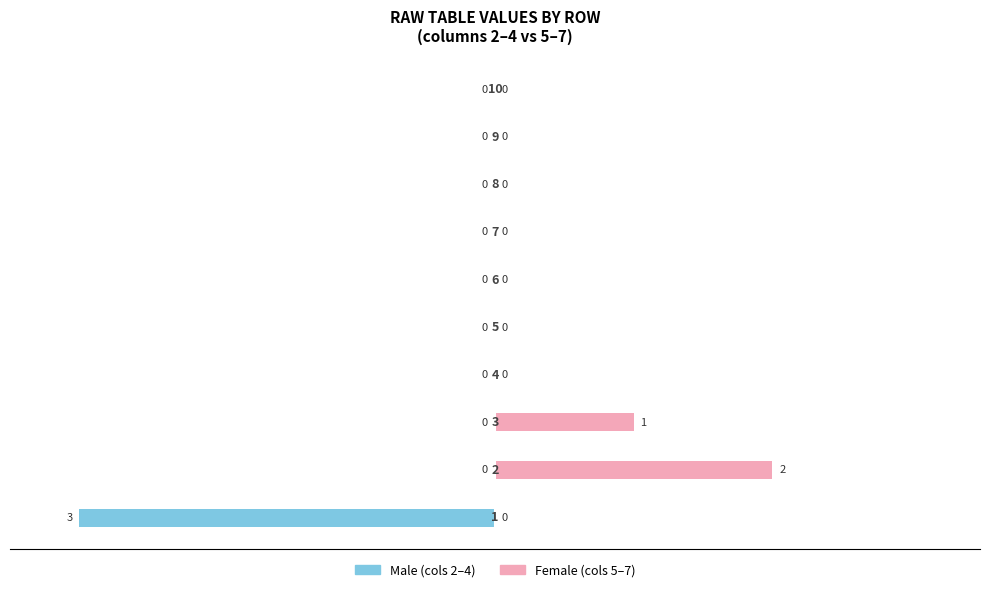

The Male series shows 2 at 7. True or false?

False